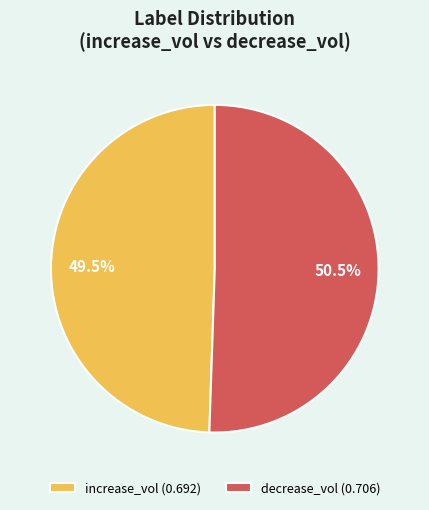

Between decrease_vol (0.706) and increase_vol (0.692), which is larger?

decrease_vol (0.706)